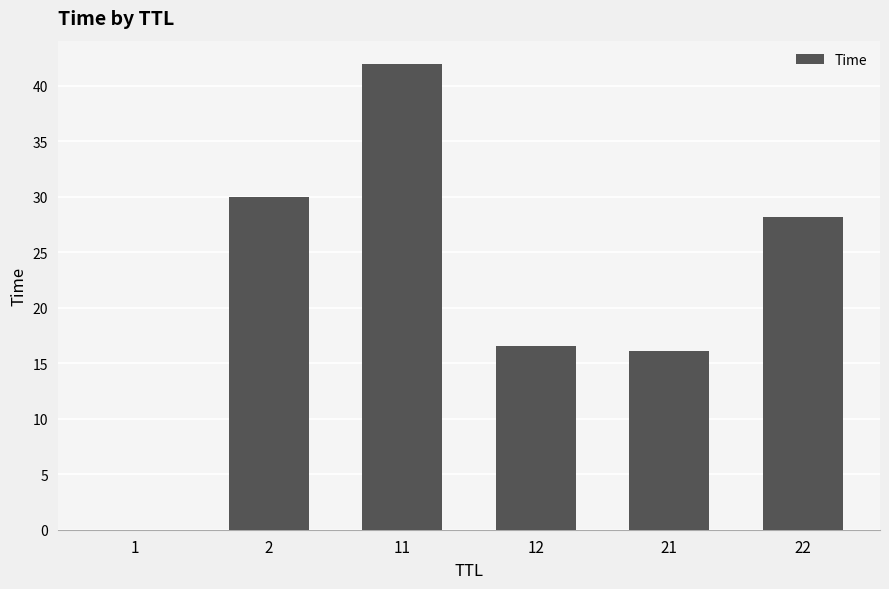

Are the bars grouped side by side (vs. stacked)?

No